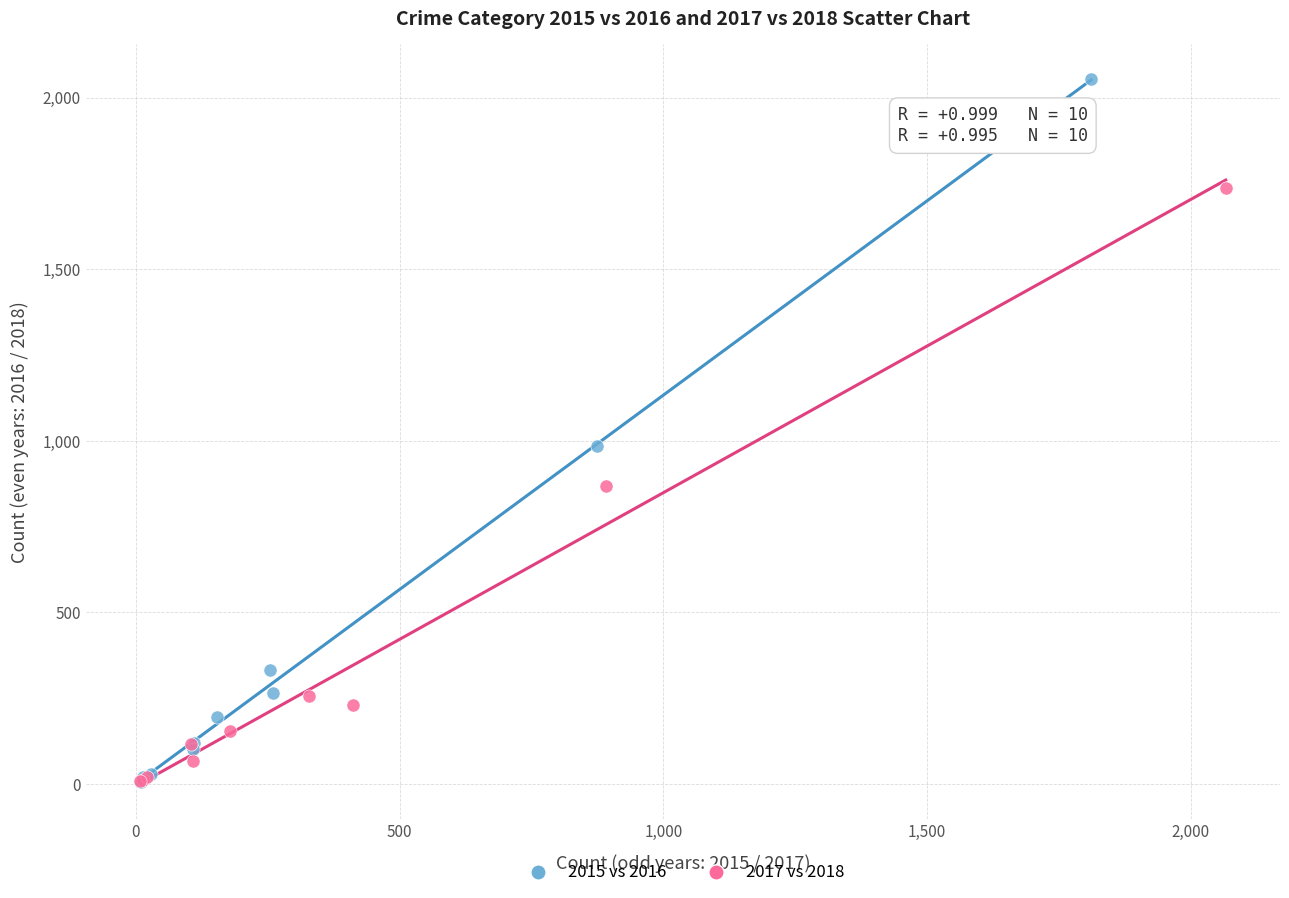

Which series has the widest spread of Y values?

2015 vs 2016